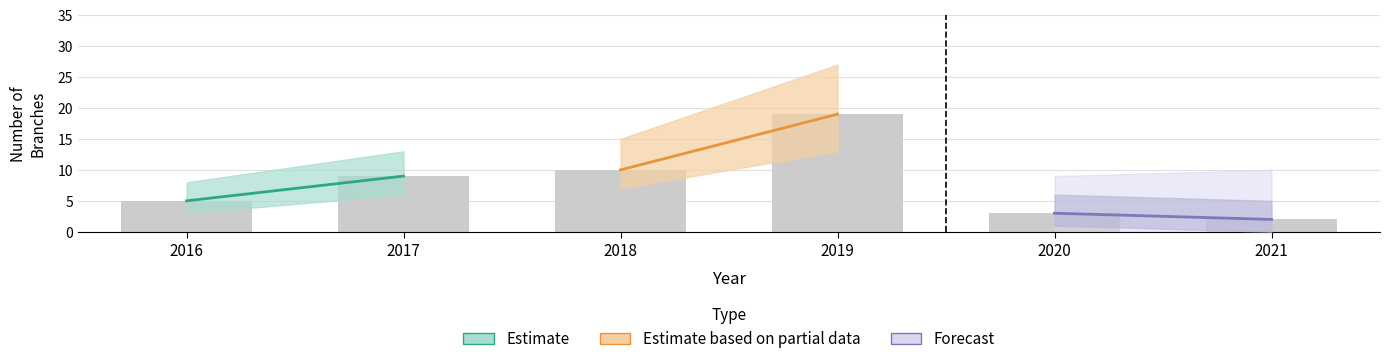

What is the value of the 4th bar from the left?

19